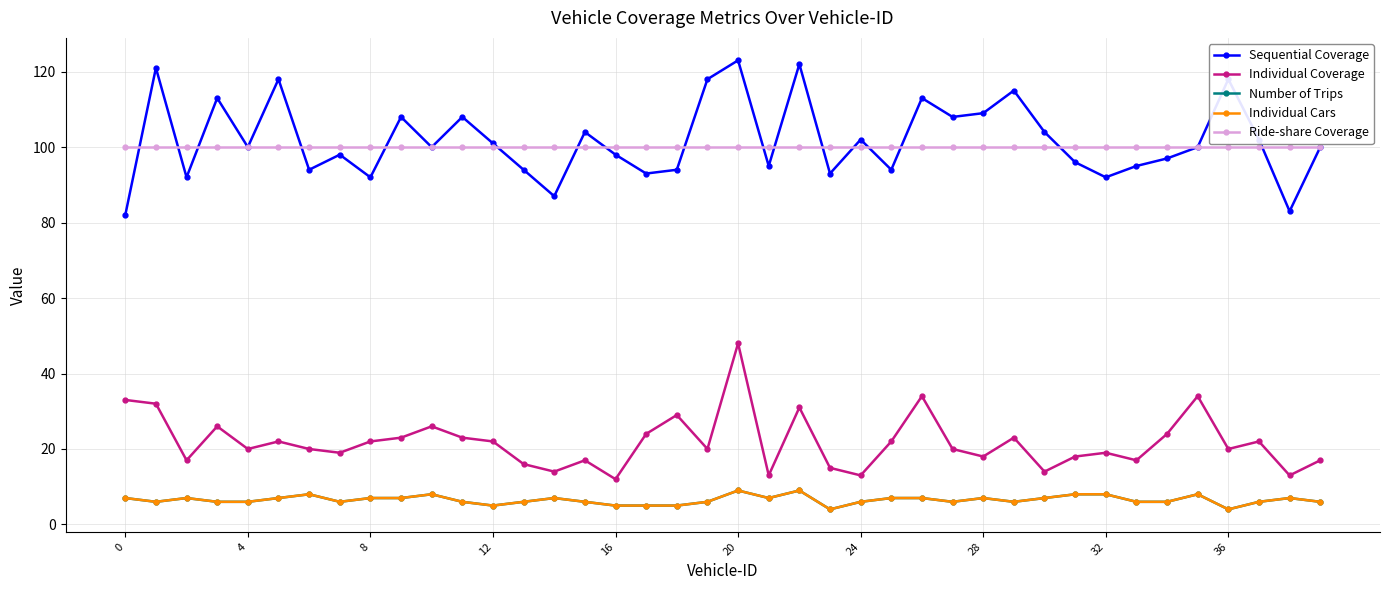

Is this an area chart (filled region under the line)?

No